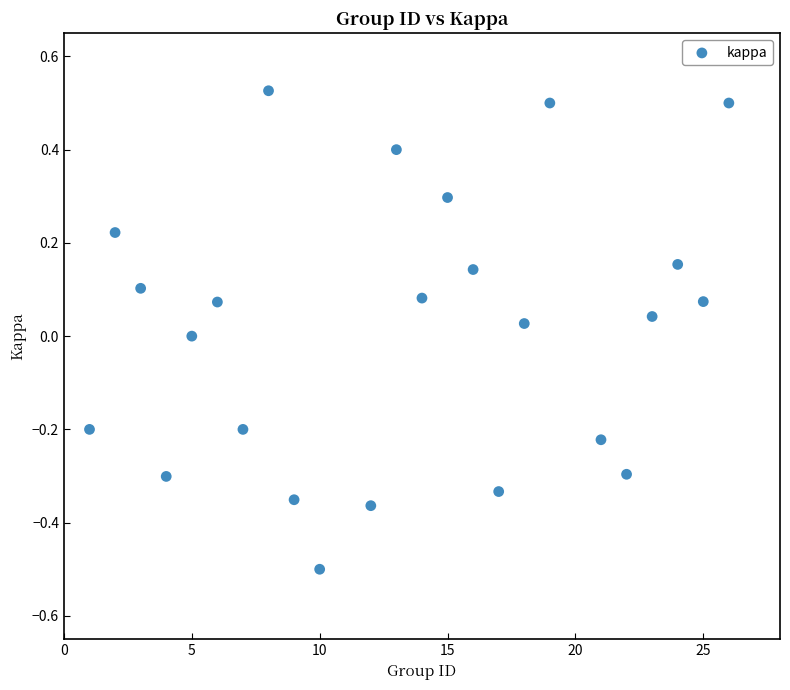

What is the range of X values (max minus min)?

25.0